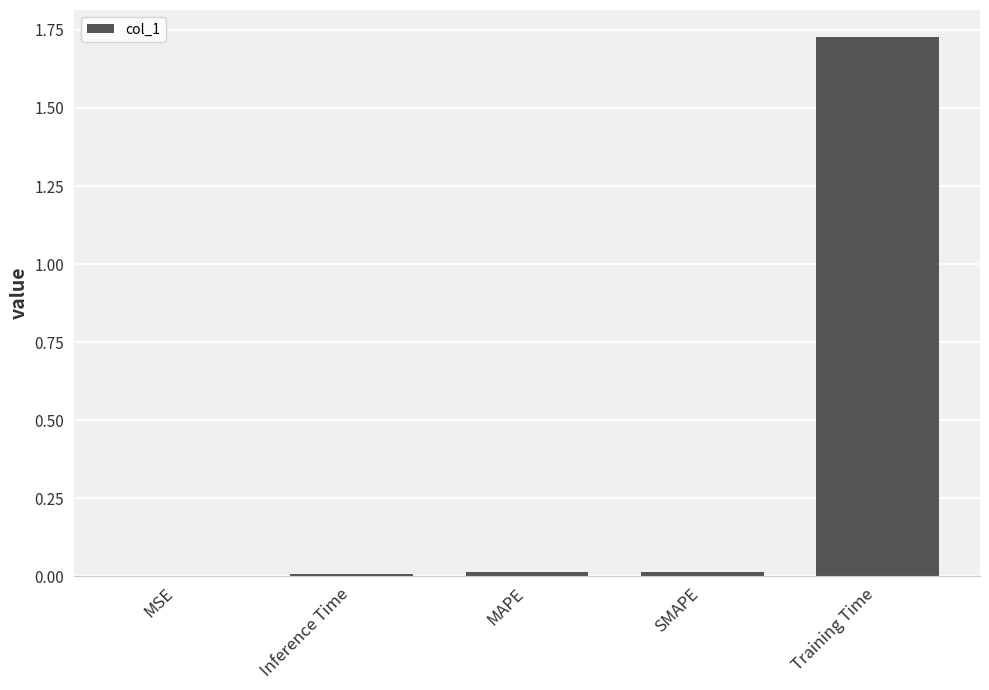

Which category has the highest value across all series?

Training Time